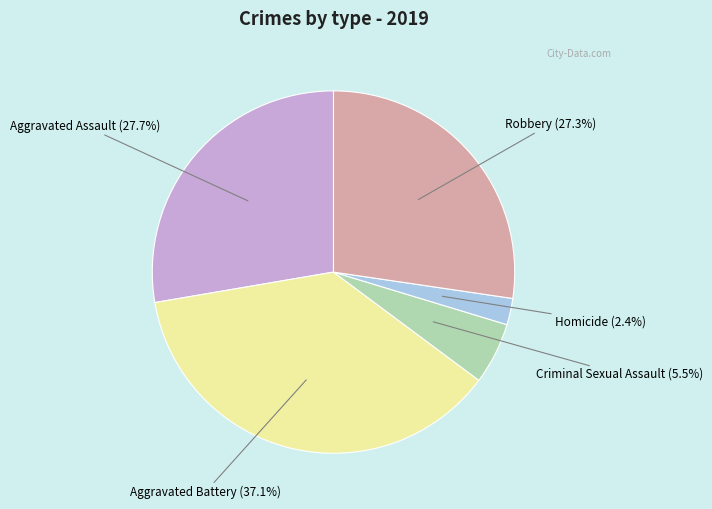

Is there a majority slice in this chart?

No